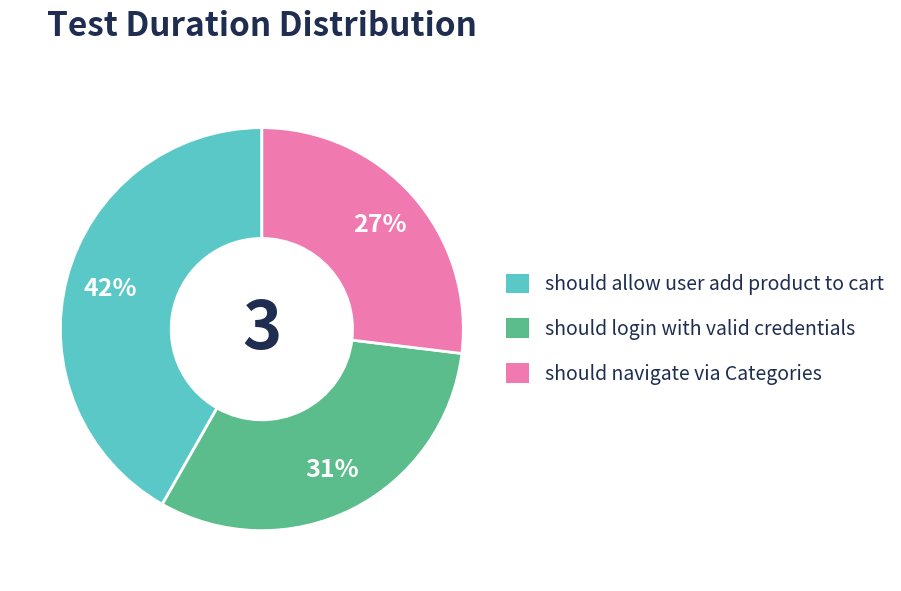

Combined, do should allow user add product to cart and should login with valid credentials account for over 50%?

Yes